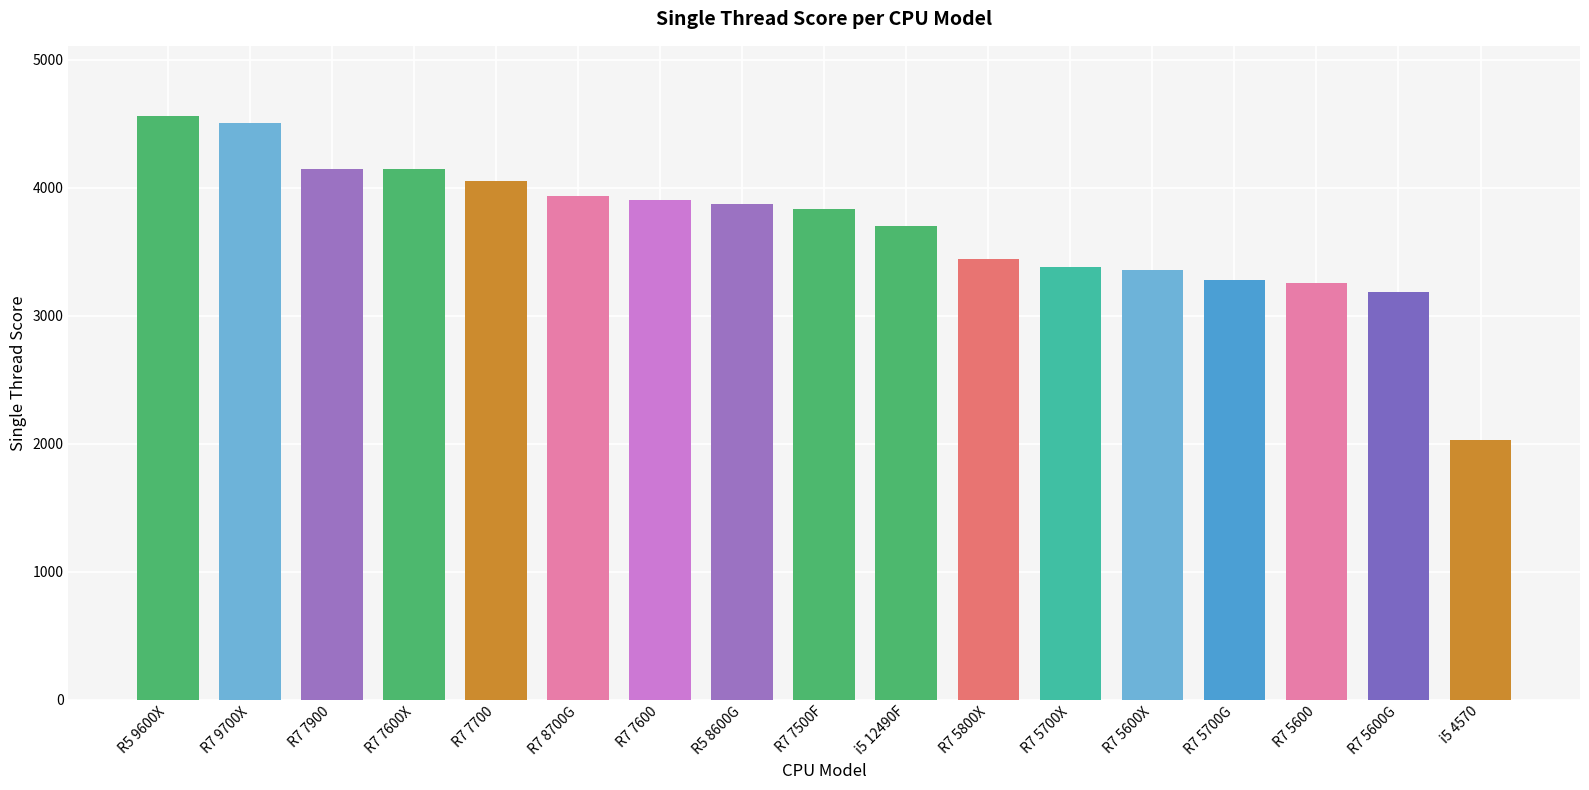

What is the change in value from R7 7900 to R7 5600G?

-960